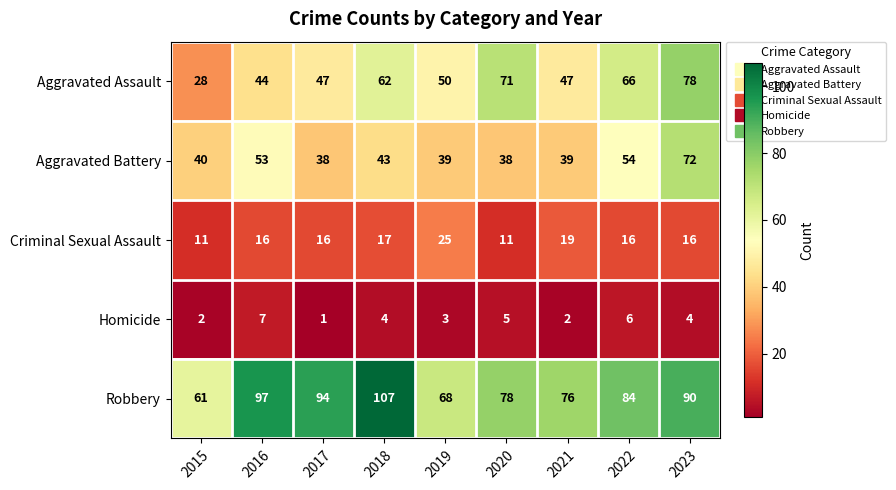

Rank the series by their maximum value, from highest to lowest.

Robbery, Aggravated Assault, Aggravated Battery, Criminal Sexual Assault, Homicide